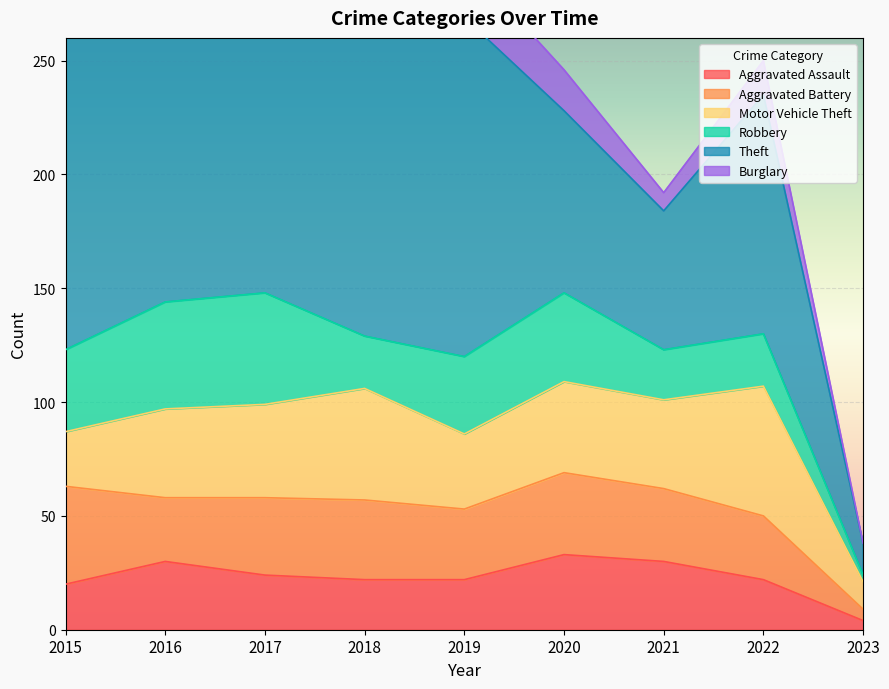

What is the value of the Motor Vehicle Theft point at the 5th from the left?

33